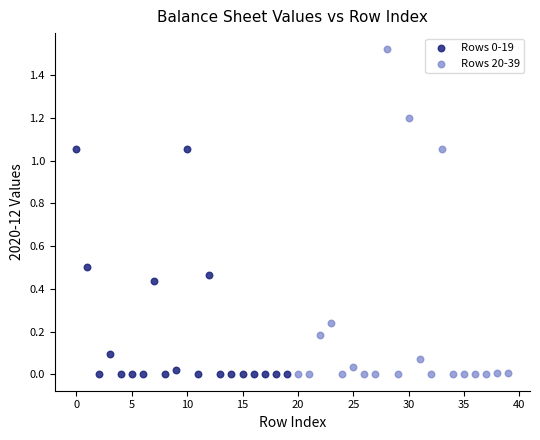

Which series contains the highest Y value?

Rows 20-39